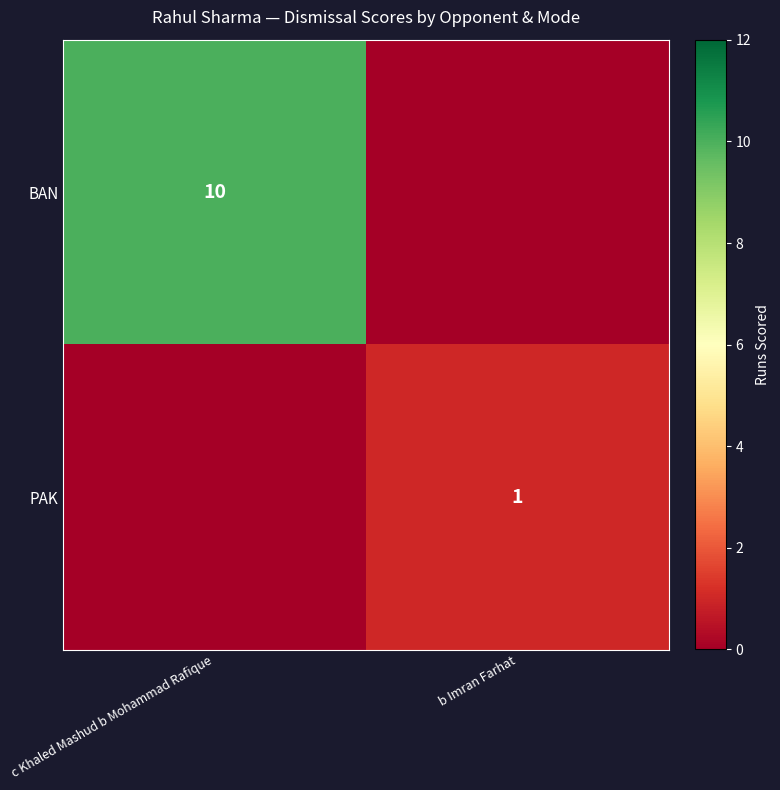

Is the value of BAN at c Khaled Mashud b Mohammad Rafique greater than the value of PAK at b Imran Farhat?

Yes